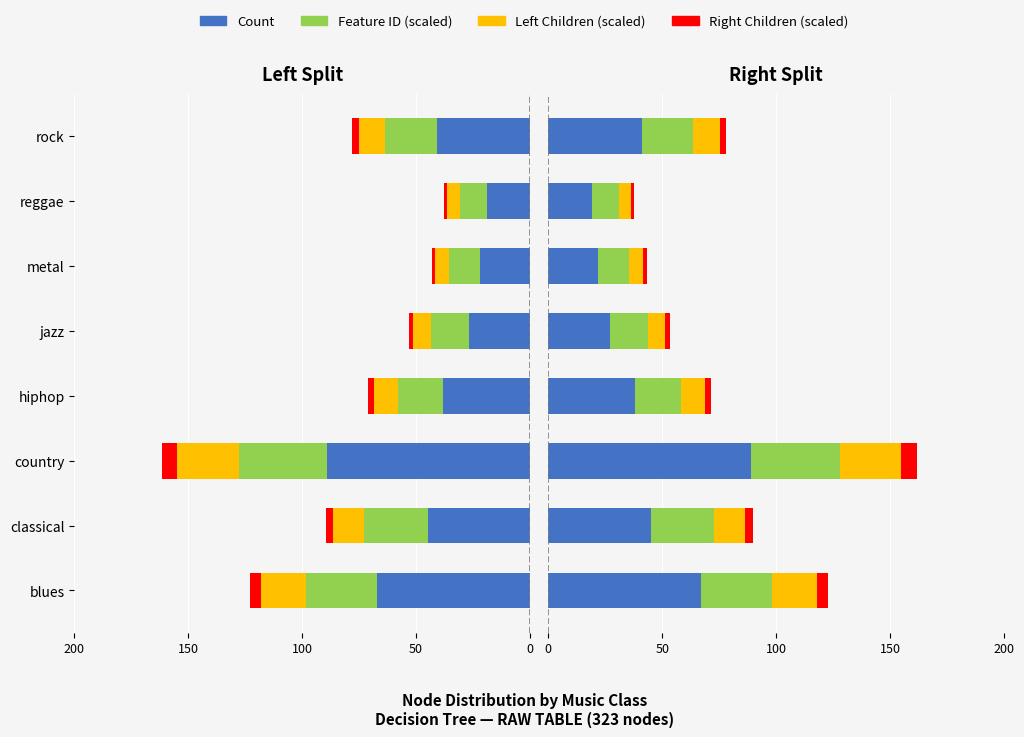

How many data points in Left Children (scaled) are above 11?

4